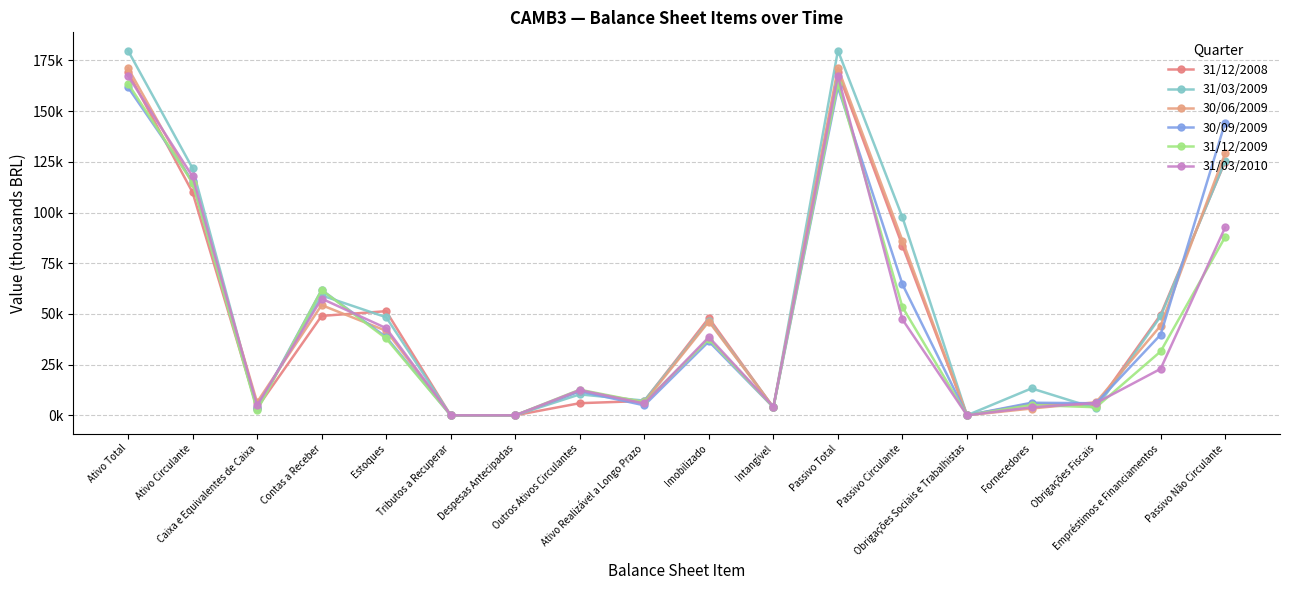

Does the chart have visible grid lines?

Yes